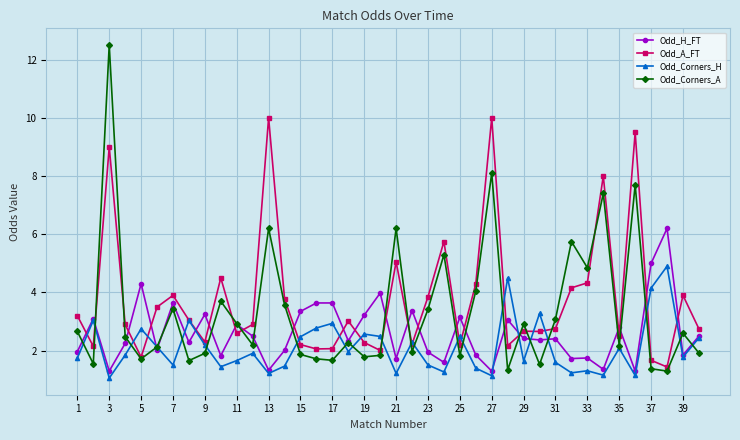

True or false: Odd_Corners_H and Odd_Corners_A cross at least once.

True